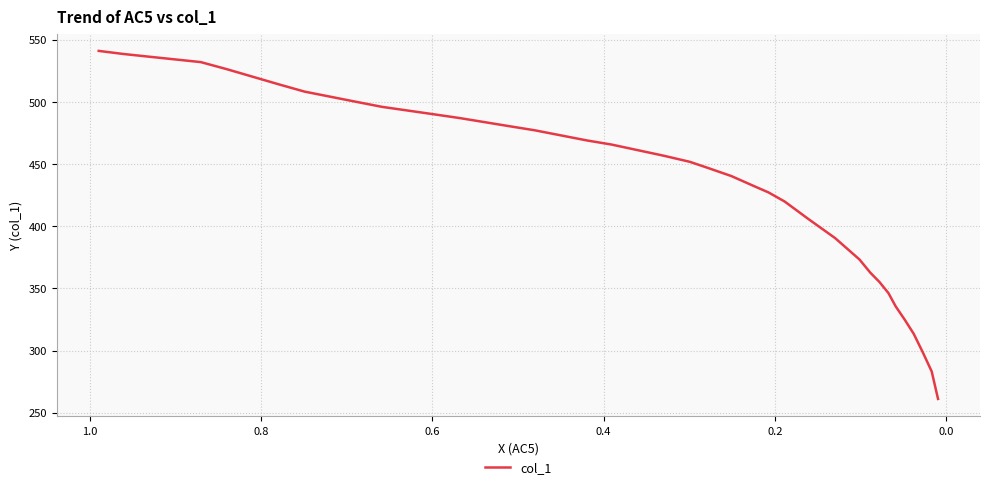

What is the label of the 30th point from the right?

0.6